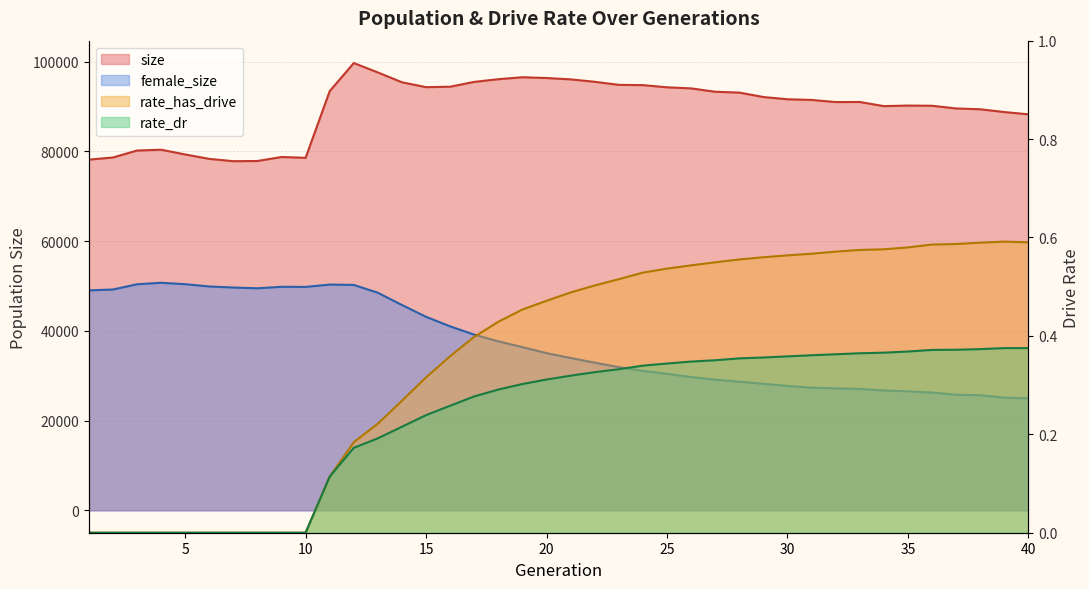

Which label corresponds to the largest value in the chart?

12